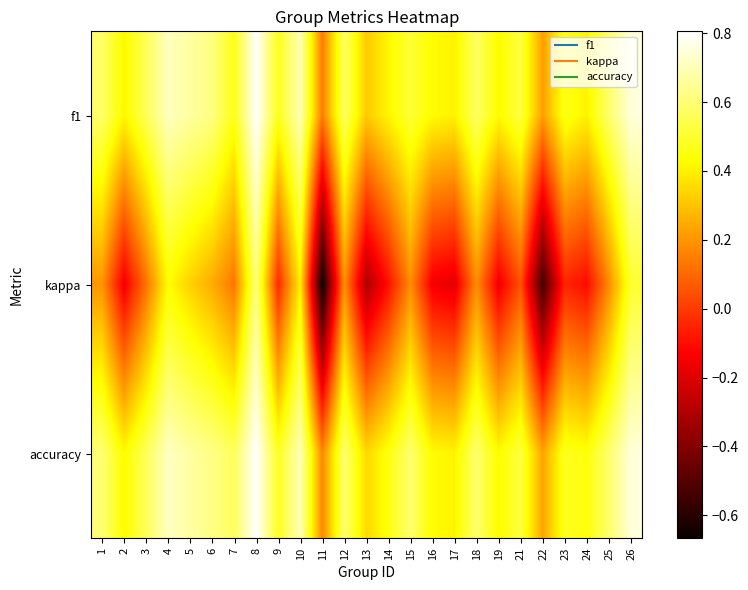

At which category does the chart reach its peak across all series?

8